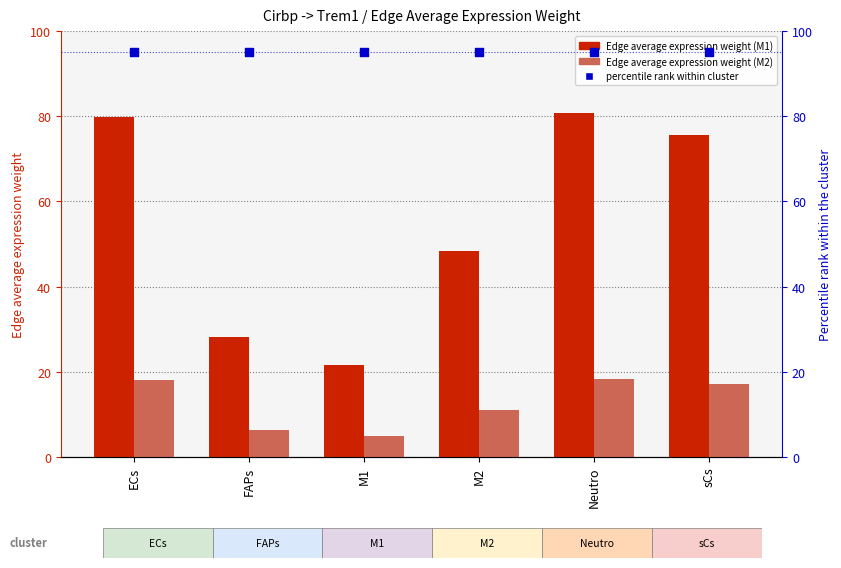

At which category is the sum across all series the highest?

Neutro